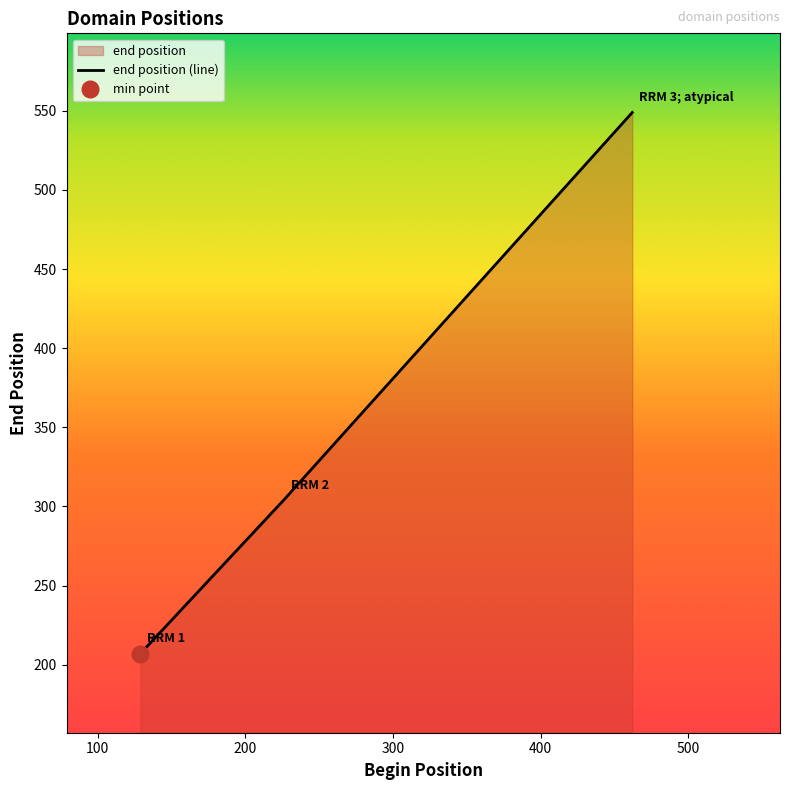

The chart shows a value of 118 at RRM 2. True or false?

False